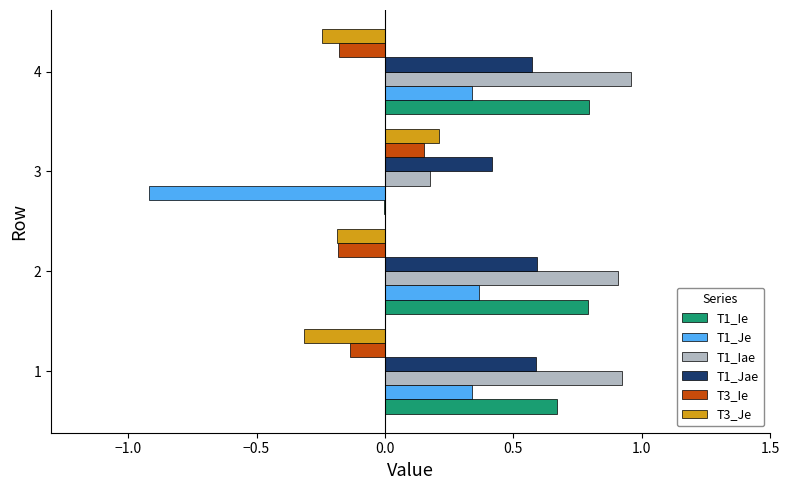

What is the sum of all T1_Iae values?

3.0